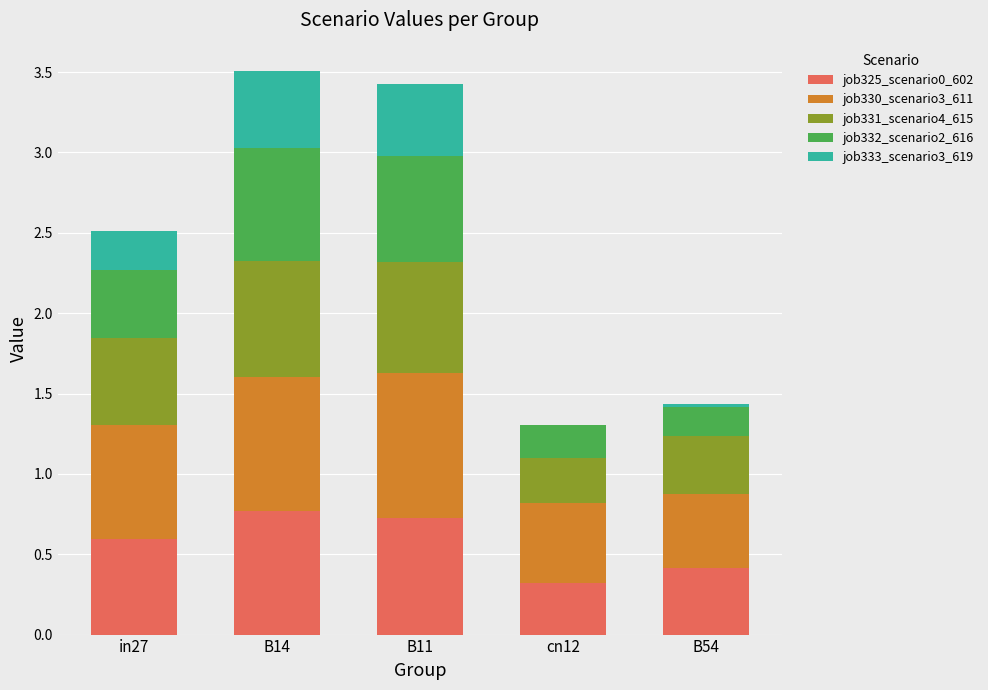

What is the sum of the job325_scenario0_602 values at B14 and B11?

1.5